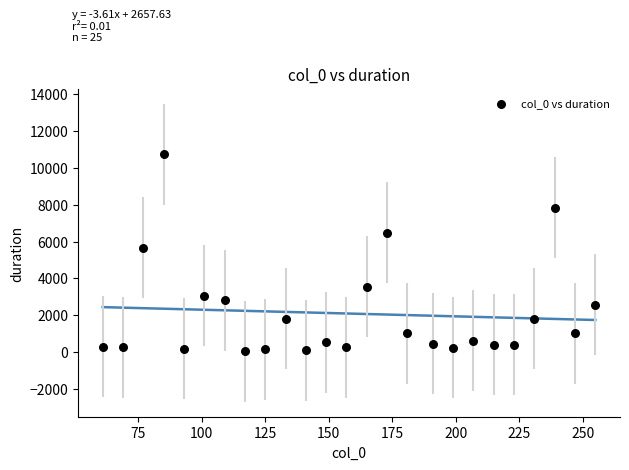

What is the range of Y values (max minus min)?

10707.0